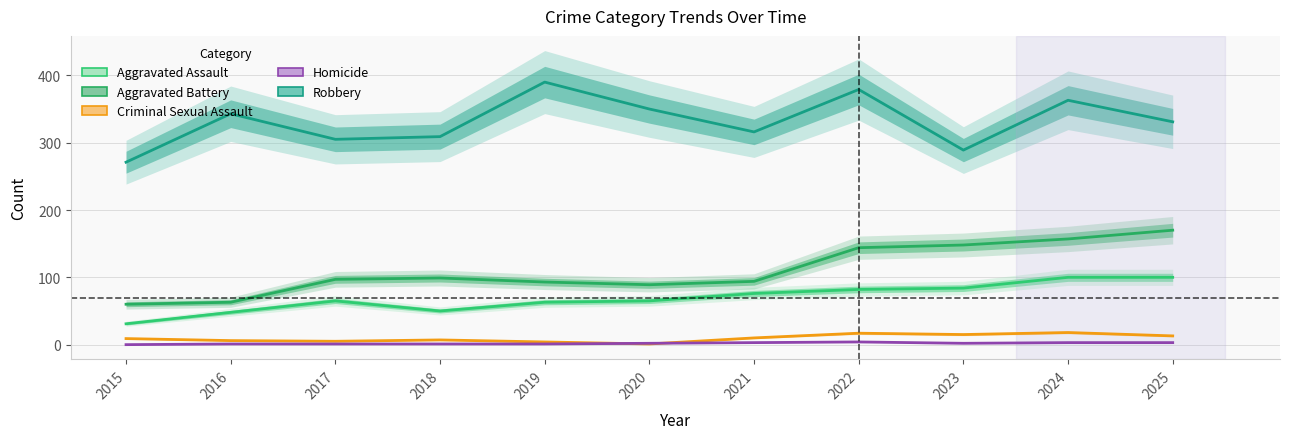

Reading left to right, list all the values displayed in this chart.

Aggravated Assault: 31	48	65	50	63	65	76	82	84	100	100
Aggravated Battery: 60	63	97	99	93	89	94	144	148	157	170
Criminal Sexual Assault: 9	6	5	7	4	1	10	17	15	18	13
Homicide: 0	1	1	1	1	2	3	4	2	3	3
Robbery: 271	343	305	309	390	350	316	379	289	363	331